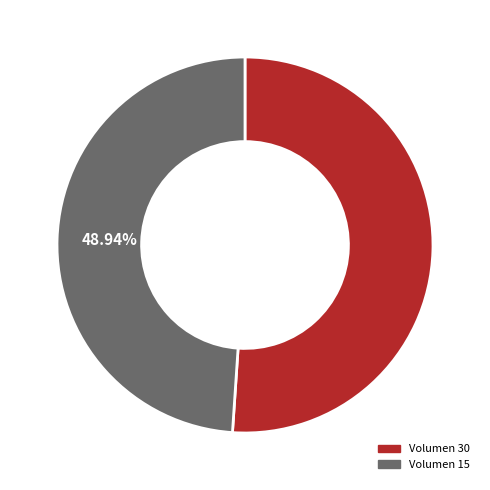

Is there any slice that represents more than half of the pie?

Yes